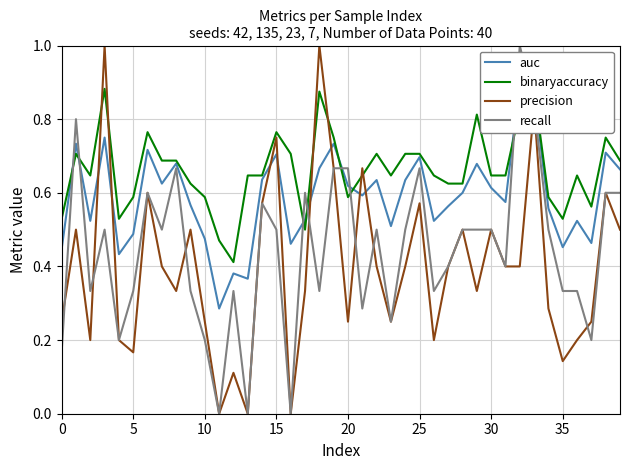

What is the spread (max minus min) of values at 9?

0.3